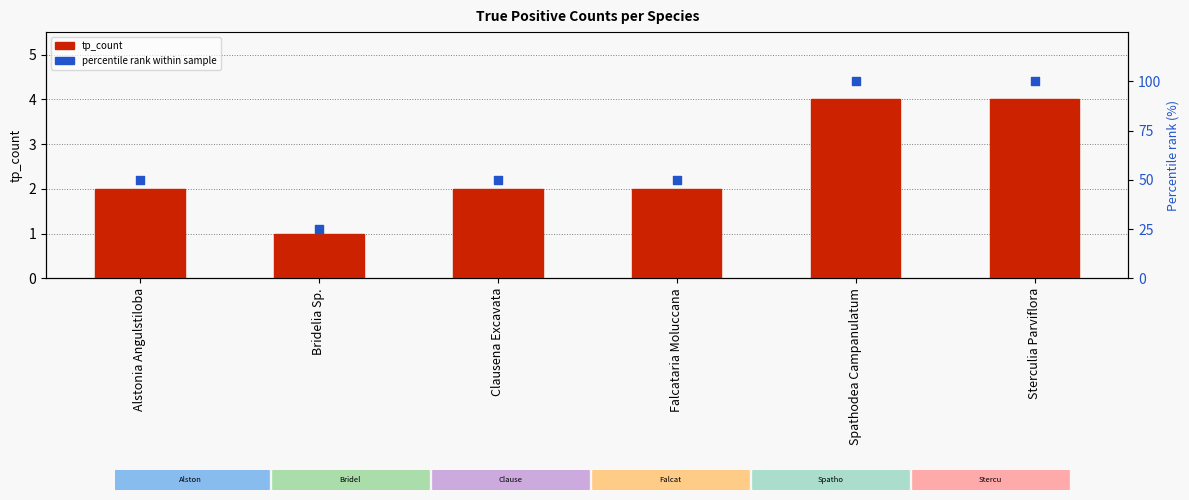

At which category is the sum across all series the highest?

Spathodea Campanulatum